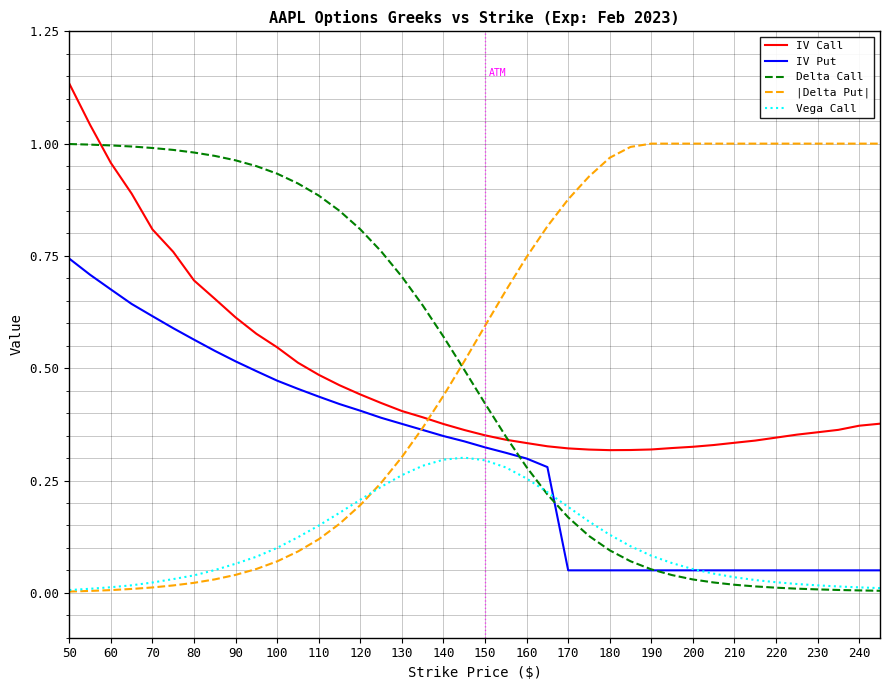

After their last crossing, which series has the higher values: IV Call or |Delta Put|?

|Delta Put|